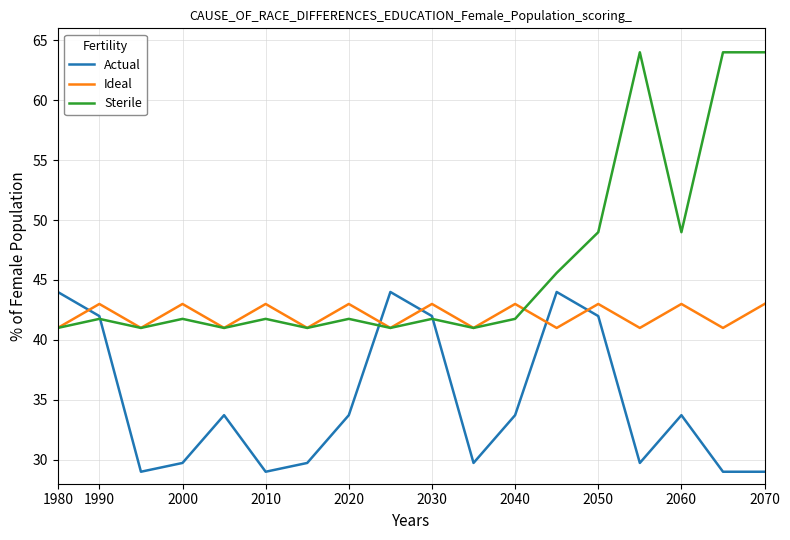

Which series has the largest range (max minus min)?

Sterile